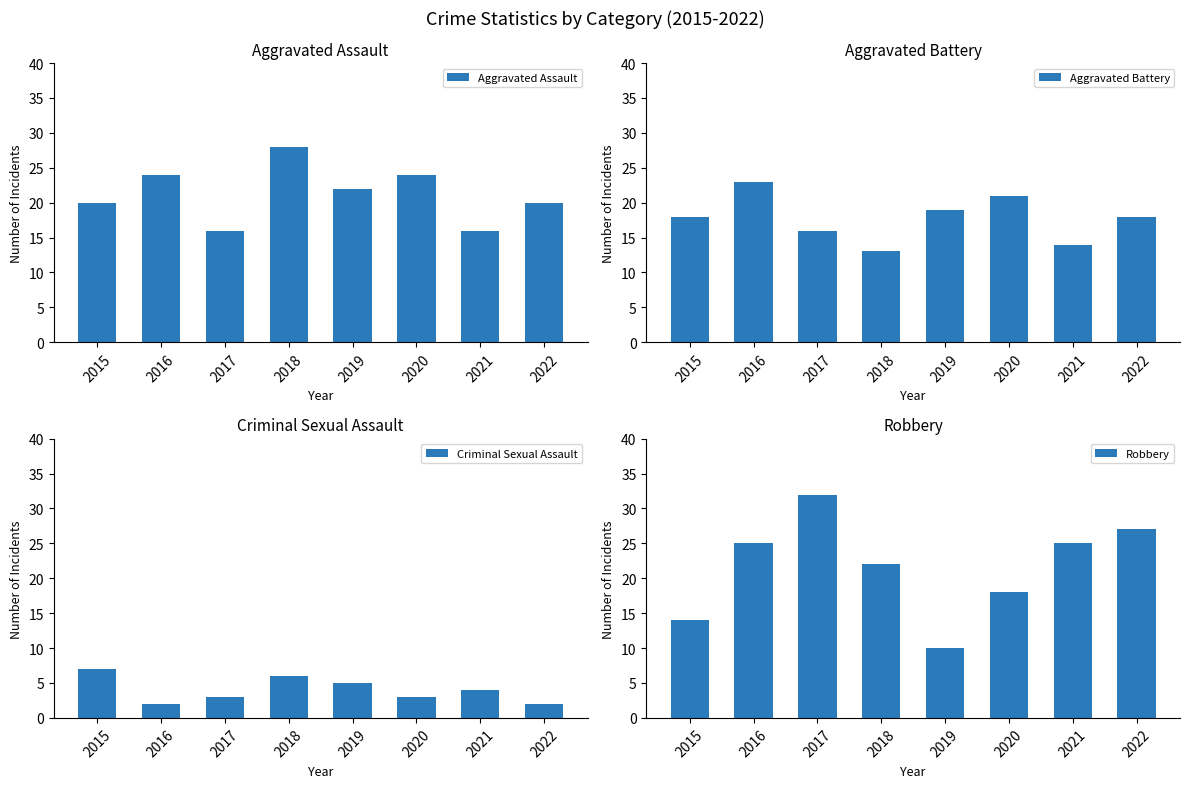

What are all the series names shown in the legend?

Aggravated Assault, Aggravated Battery, Criminal Sexual Assault, Robbery